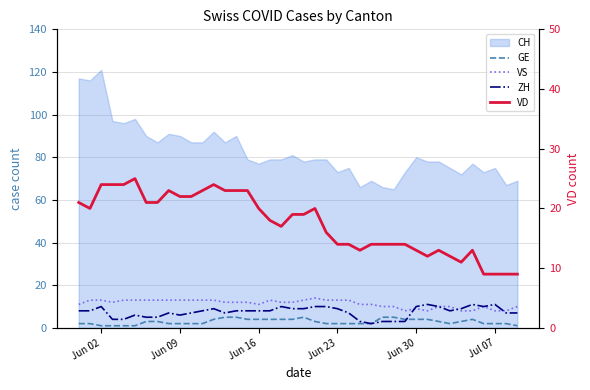

What value does the VS series have at Jun 16?

11